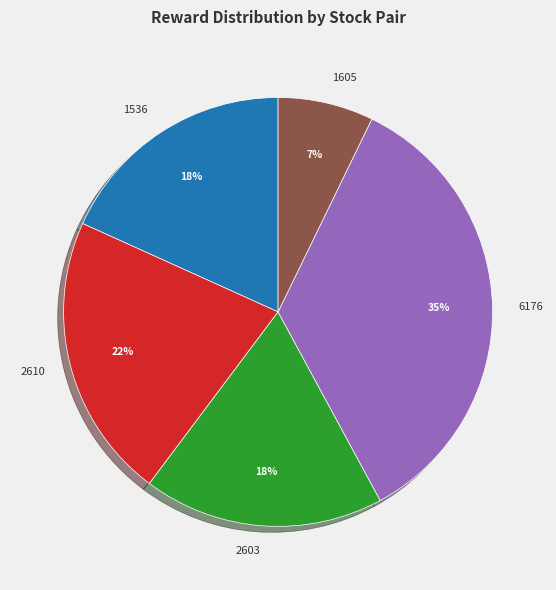

How many segments does this pie chart have?

5